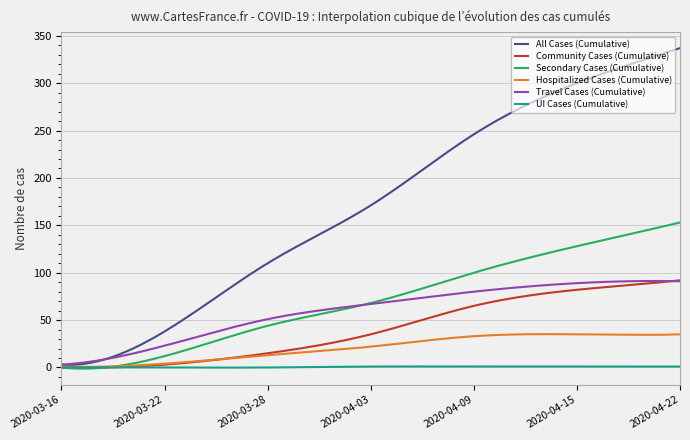

What is the maximum value for Travel Cases (Cumulative)?

91.3